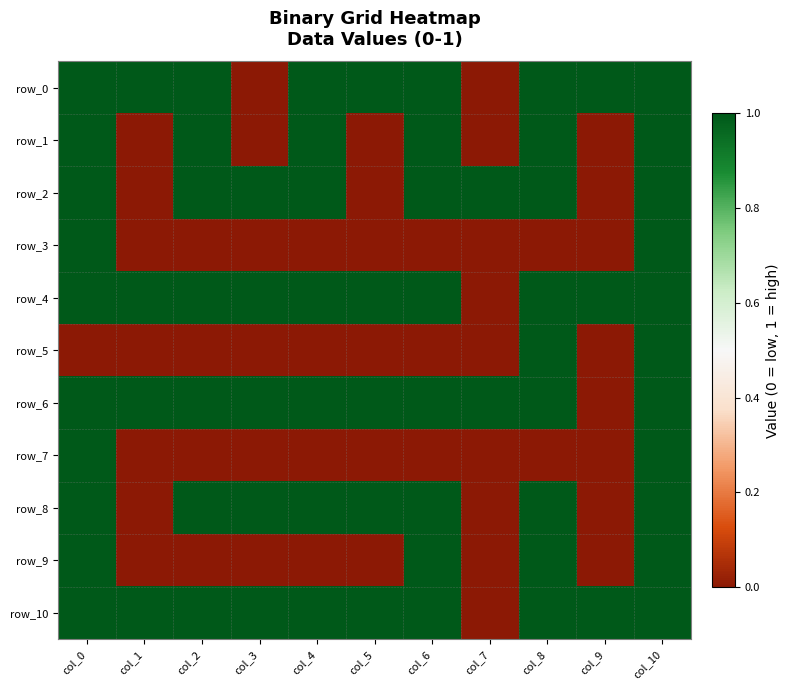

Which has a higher value, col_8 or col_0?

col_8